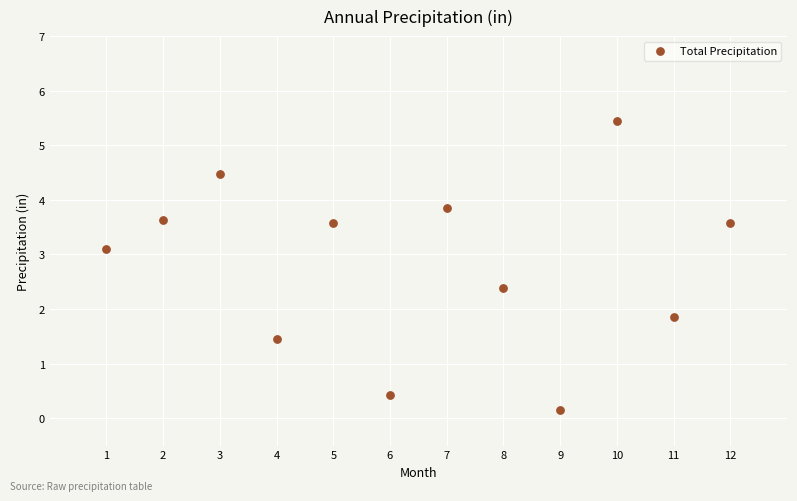

What Y value in the scatter plot is closest to 2?

1.9